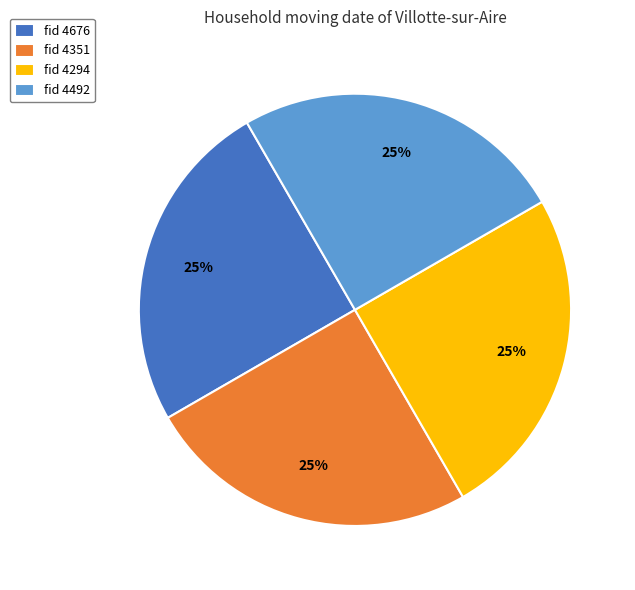

Count the number of slices in the pie.

4